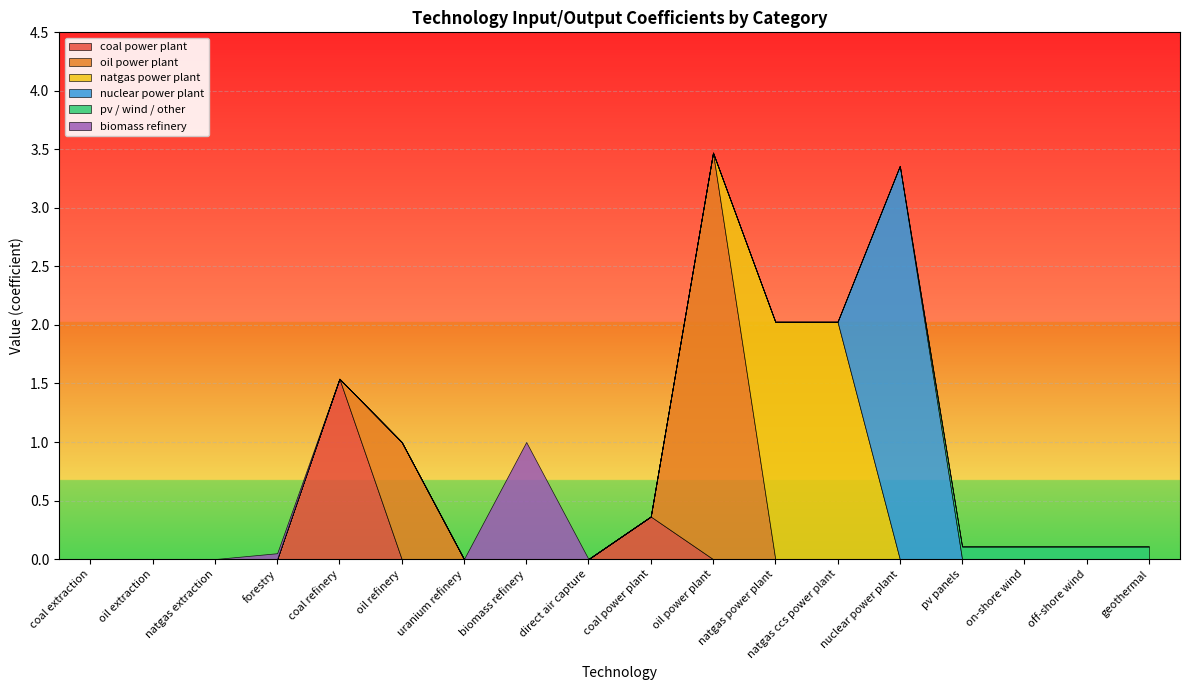

Which series has the largest range (max minus min)?

oil power plant